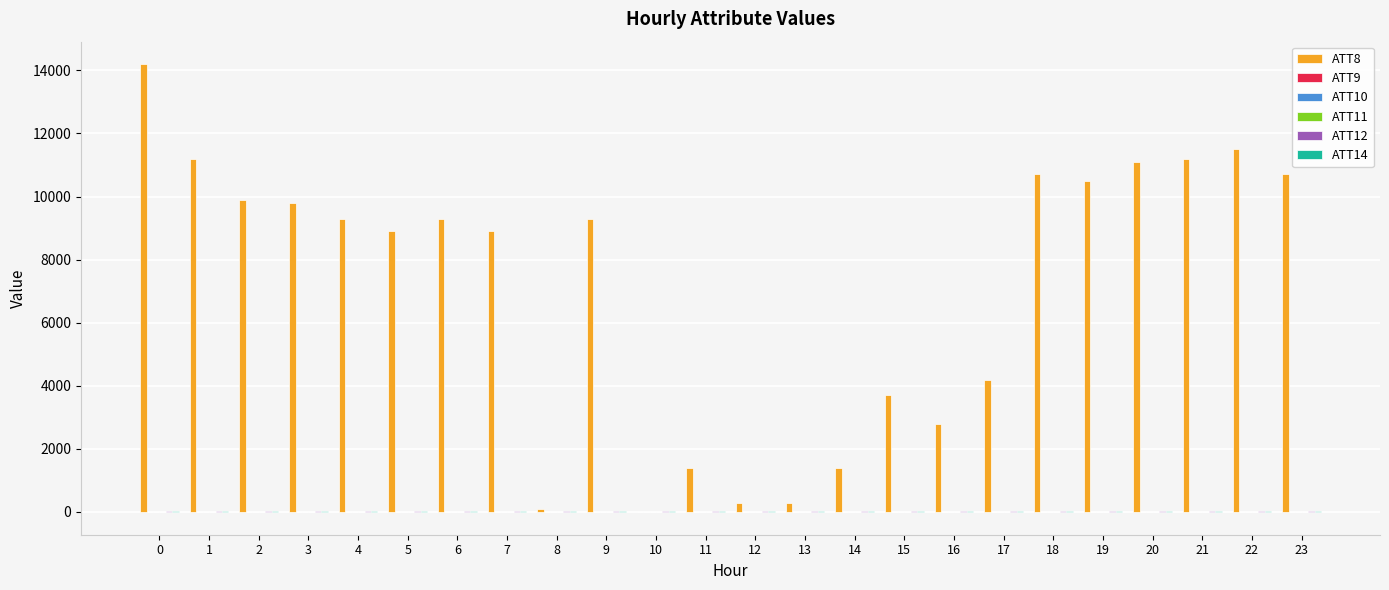

Which series has the largest total across all categories?

ATT8